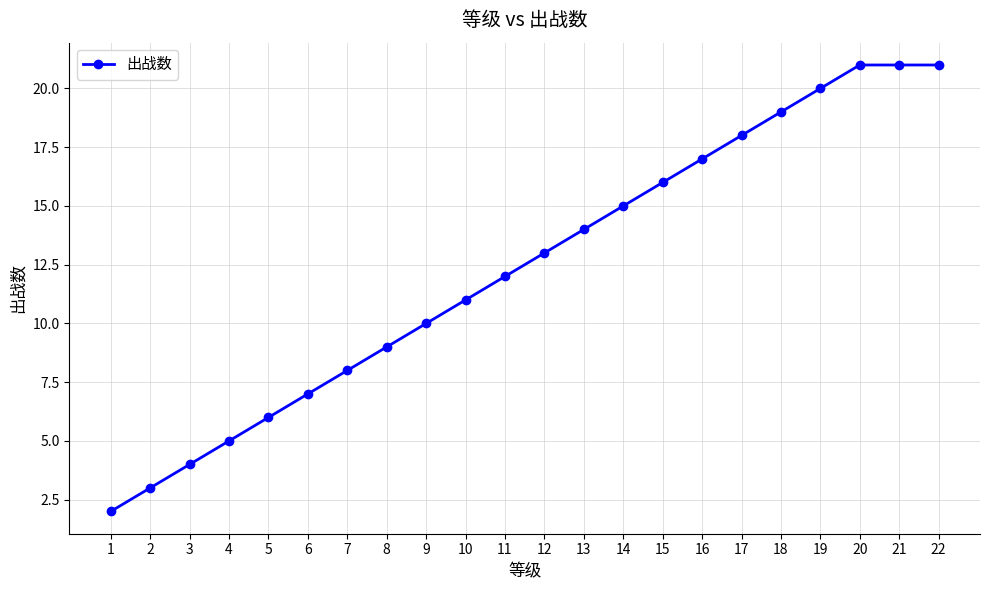

The value at 21 is 21. True or false?

True